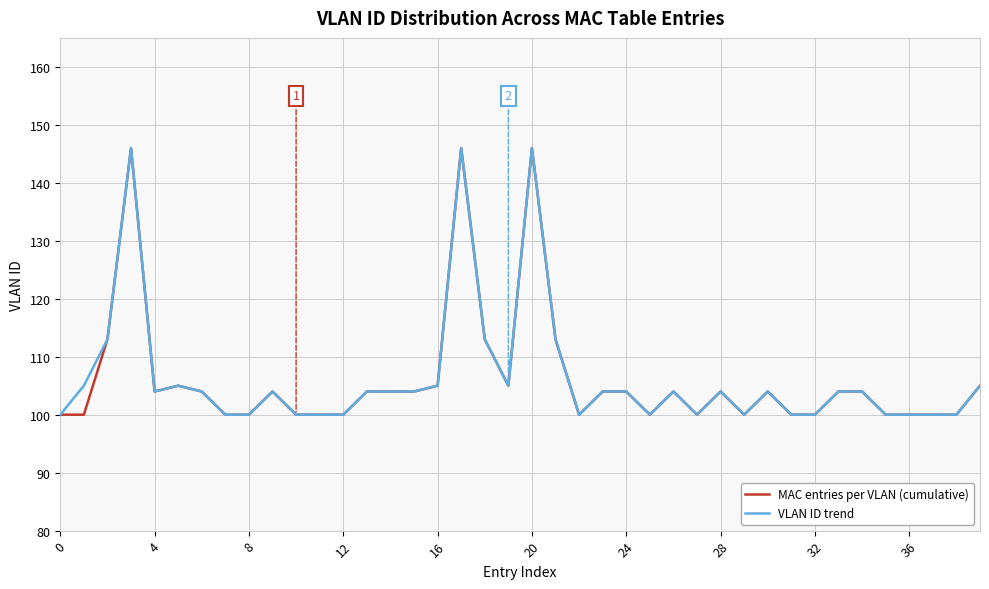

What is the lowest value of the MAC entries per VLAN (cumulative) series?

100